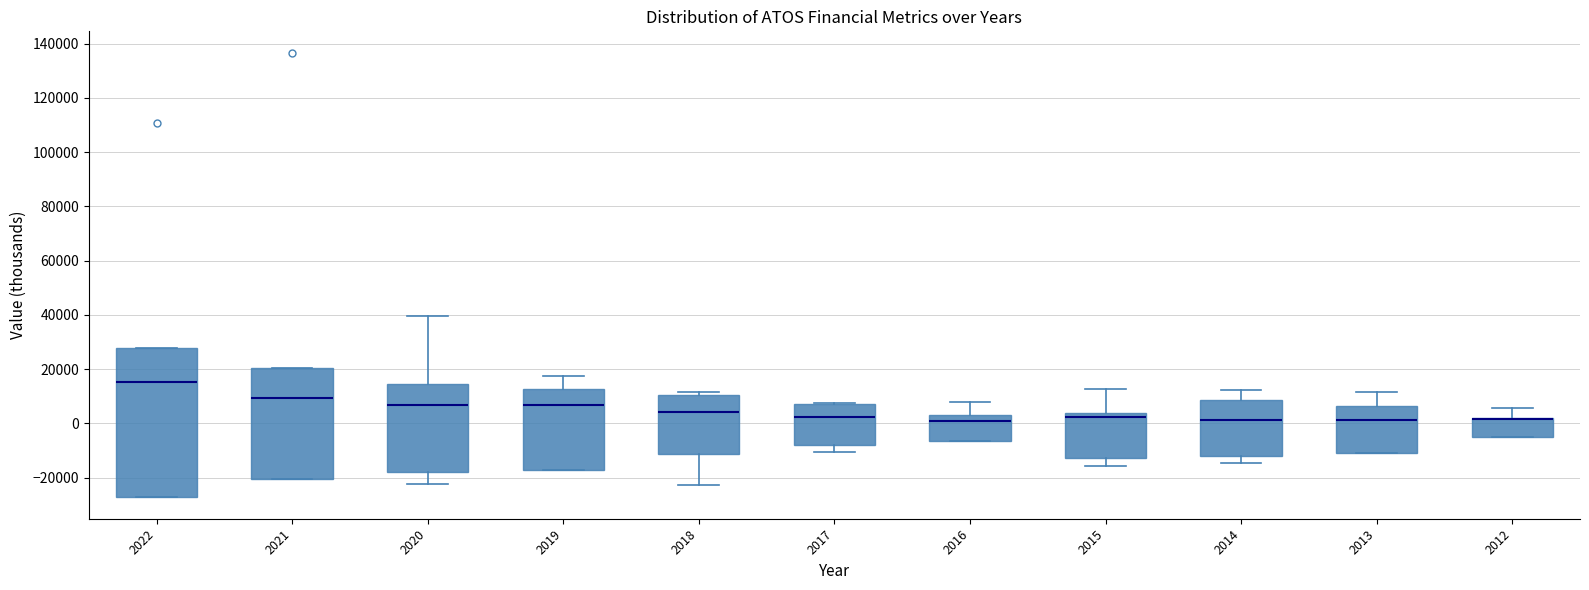

Which box is the tallest, from its lower edge to its upper edge?

2022